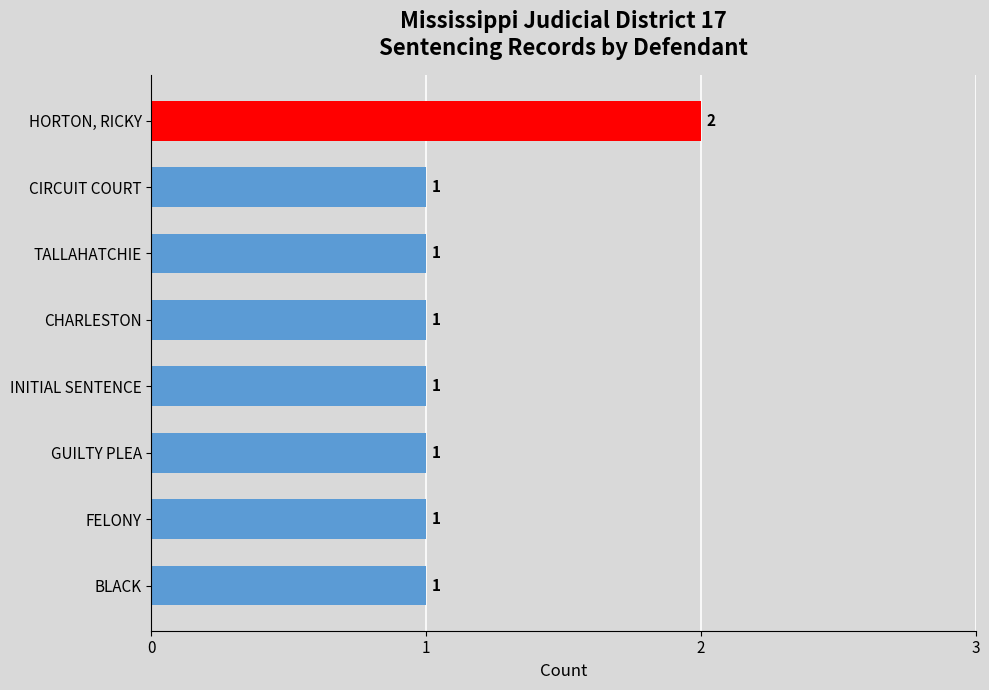

Reading top to bottom, transcribe all the data shown in this chart.

HORTON, RICKY=2	CIRCUIT COURT=1	TALLAHATCHIE=1	CHARLESTON=1	INITIAL SENTENCE=1	GUILTY PLEA=1	FELONY=1	BLACK=1